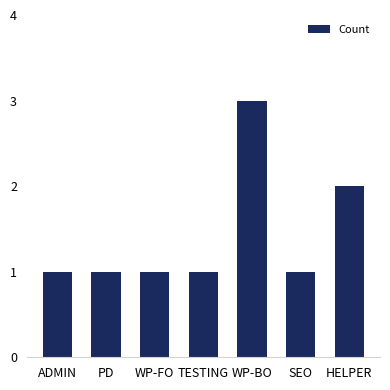

Reading left to right, what are all the values shown in this chart?

1	1	1	1	3	1	2